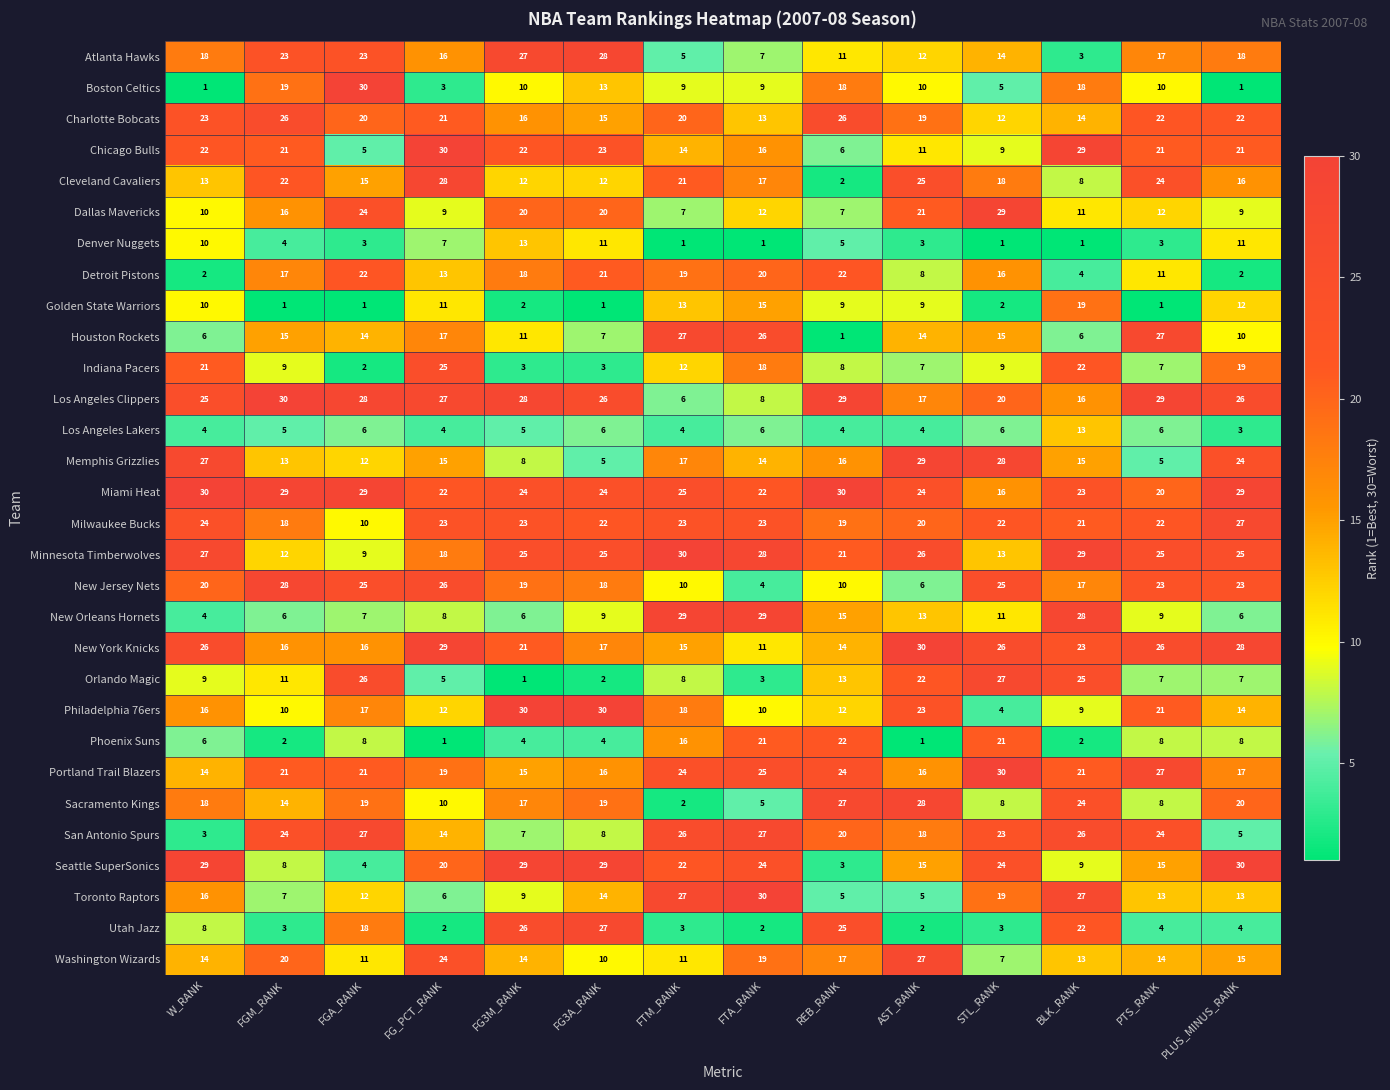

What is the maximum value shown in the chart?

30